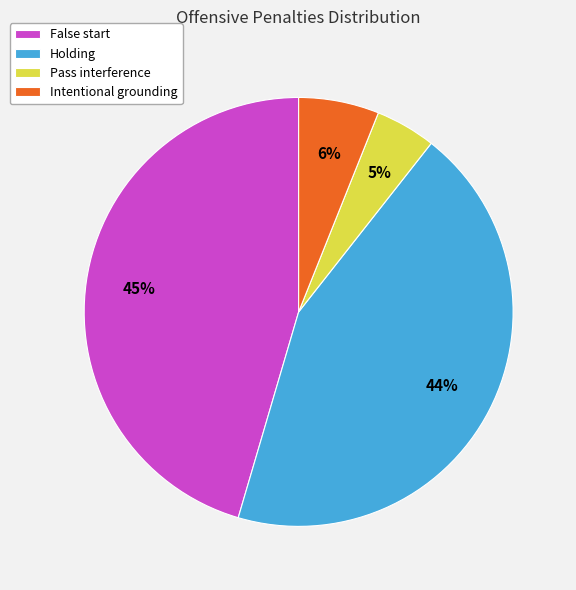

How many slices are in this pie chart?

4